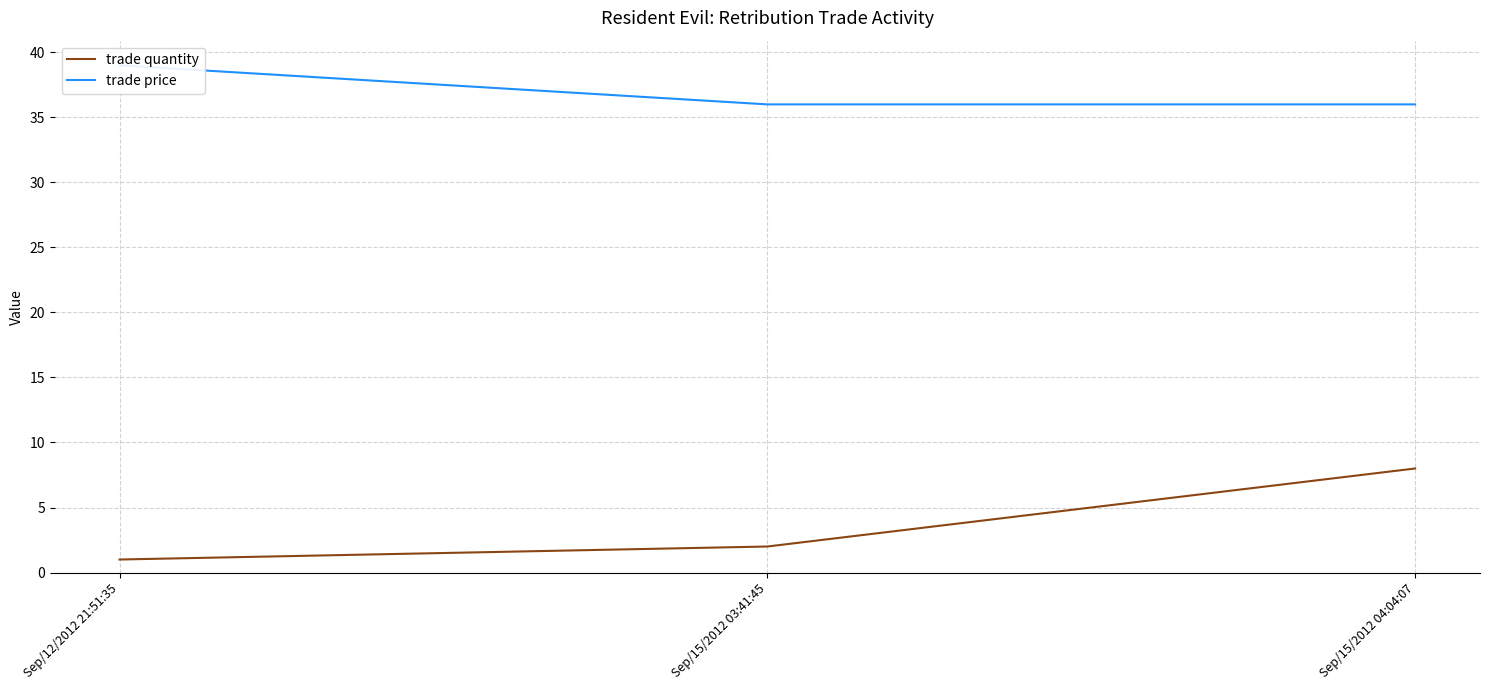

The value of trade price at Sep/15/2012 04:04:07 is 36. True or false?

True